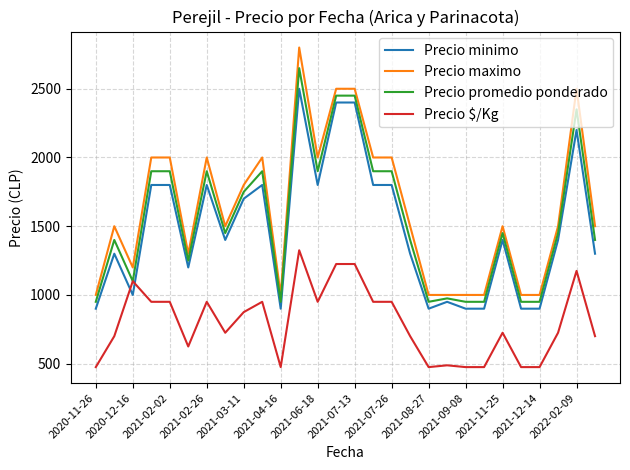

Which series has the largest range (max minus min)?

Precio maximo